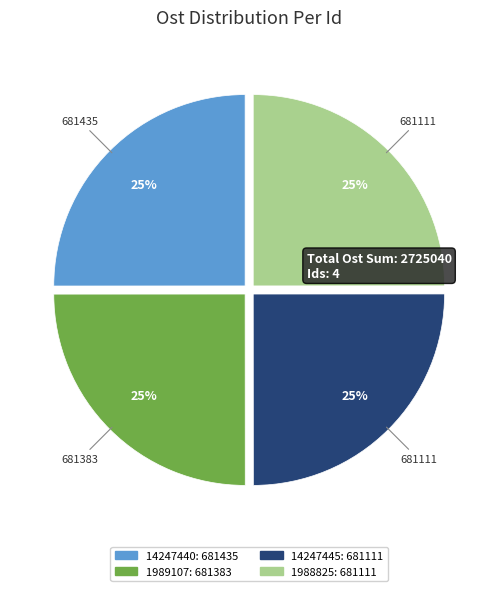

To the nearest percent, what is the average slice percentage?

25%